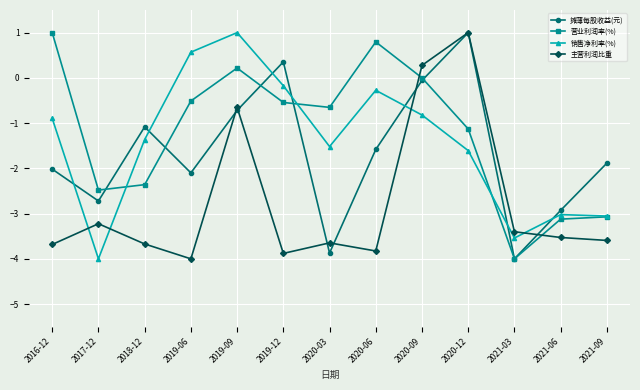

In 摊薄每股收益(元), how many points are higher than both neighbors (excluding endpoints)?

3